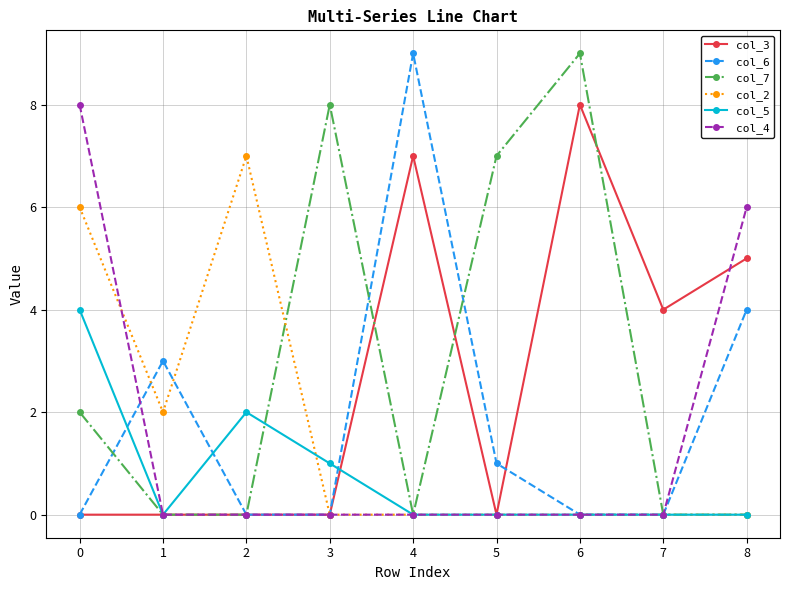

What is the sum of all col_7 values?

26